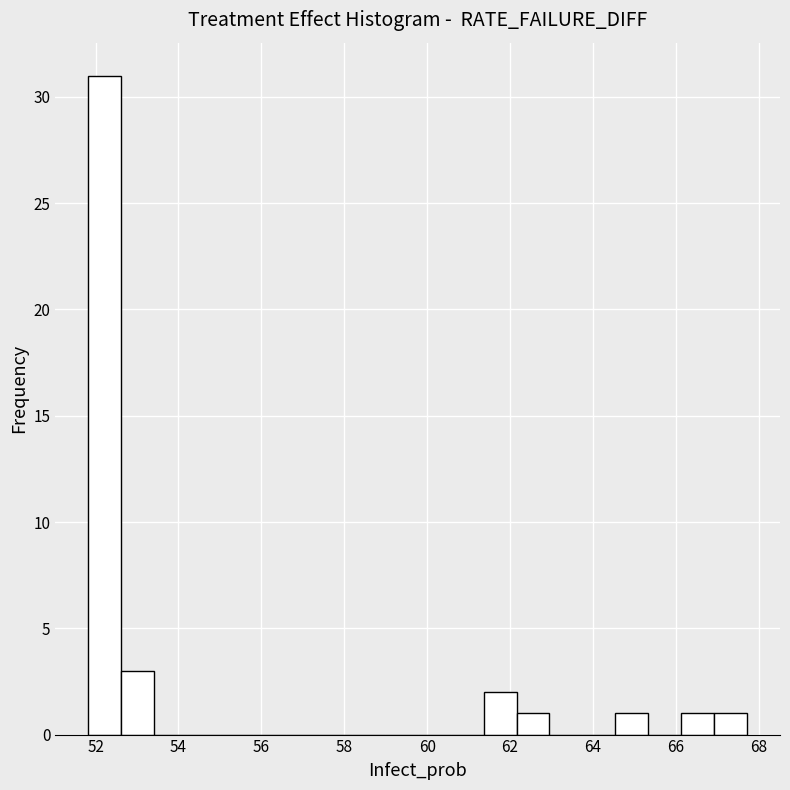

Read against the x-axis, roughly where is the centre of the tallest bar?

52.2